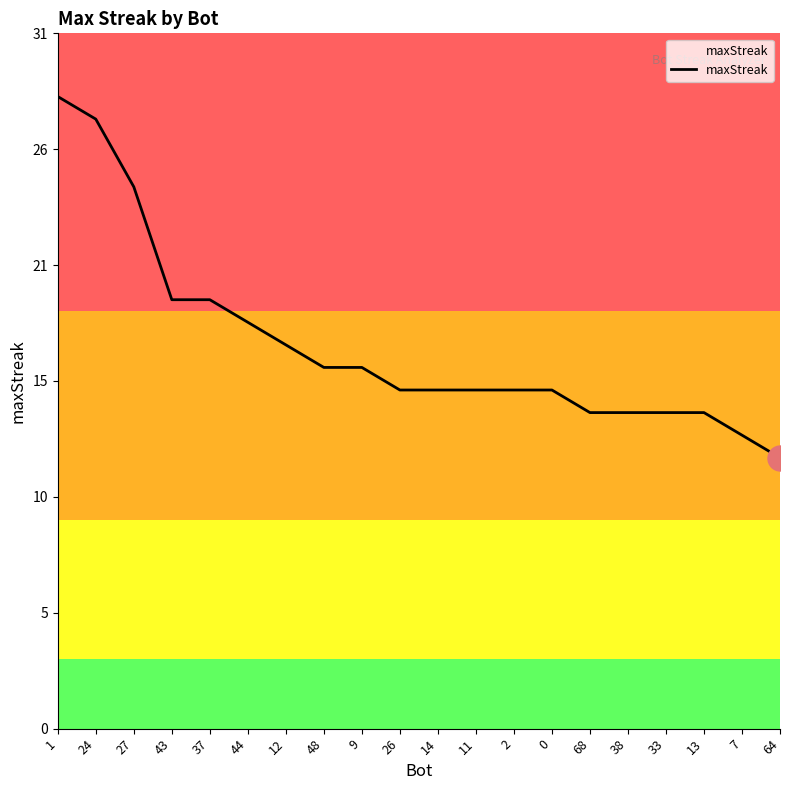

Does the chart have visible grid lines?

No